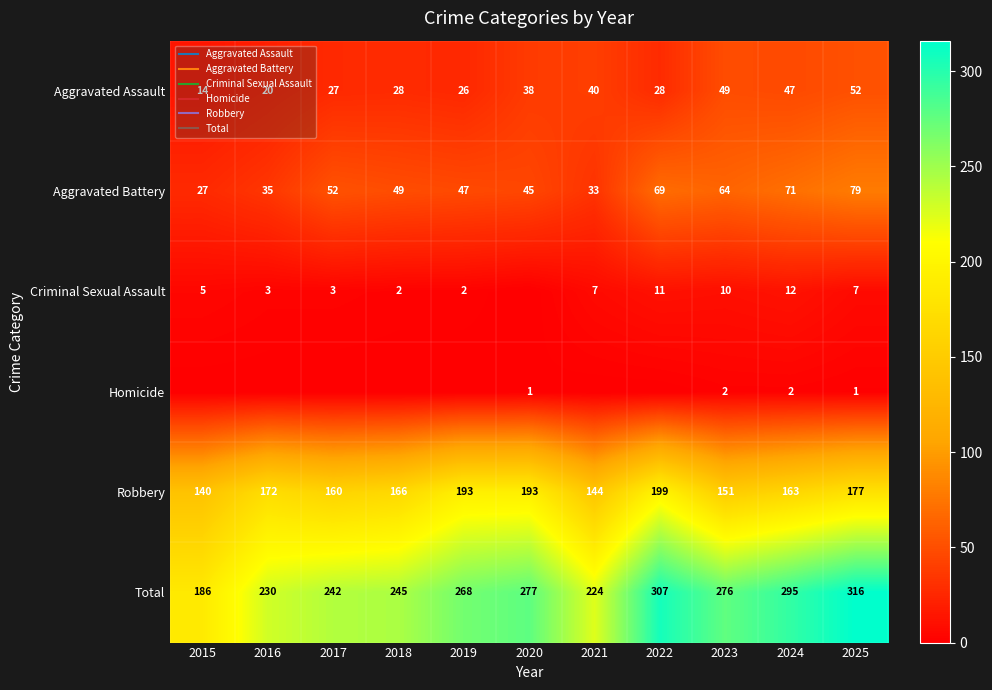

Which has a higher value, 2023 or 2016?

2023